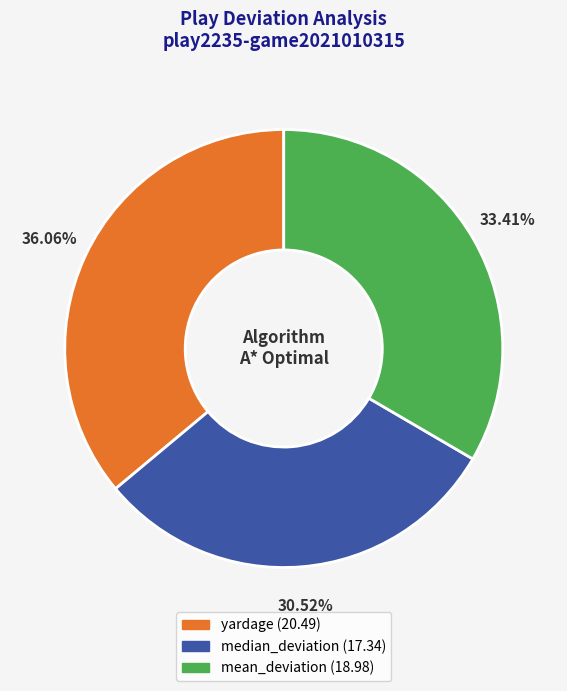

What is the ratio of the value at mean_deviation to the value at yardage?

0.9